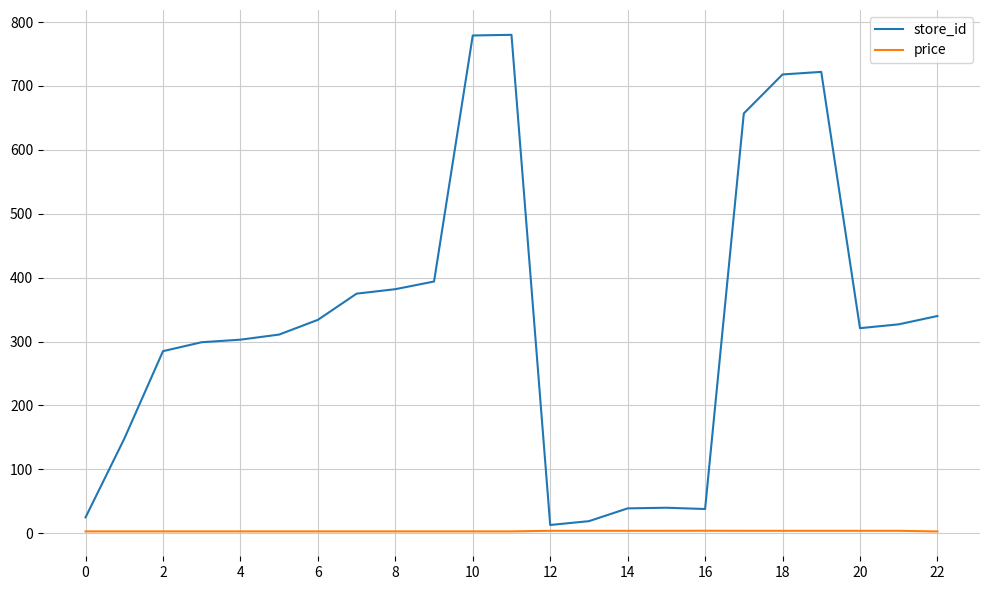

What are all the series names shown in the legend?

store_id, price